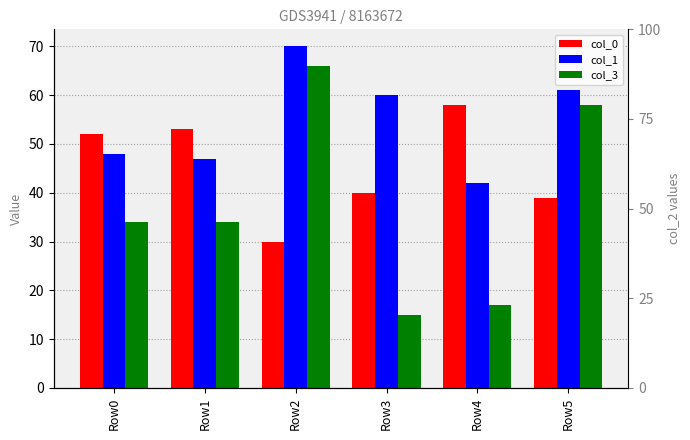

What is the greatest value displayed?

70